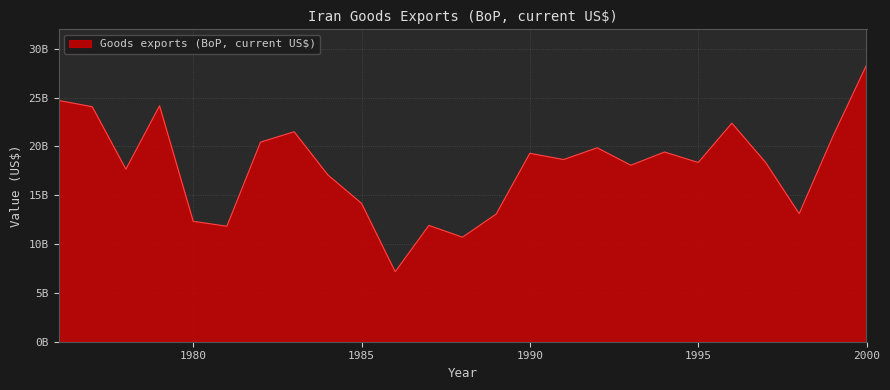

Which label corresponds to the smallest value in the chart?

1986